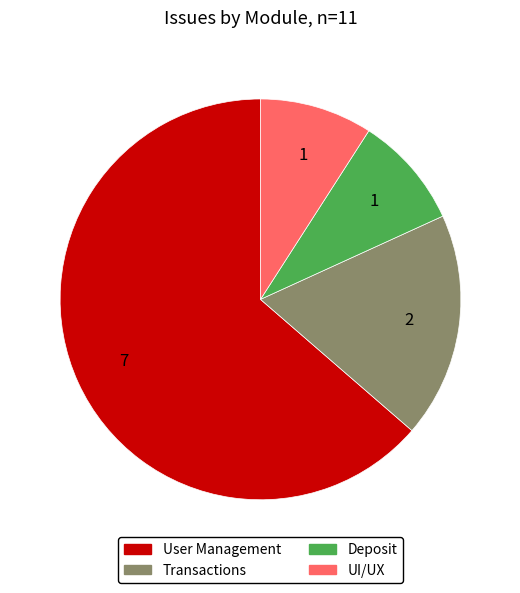

Combined, do Deposit and Transactions account for over 50%?

No